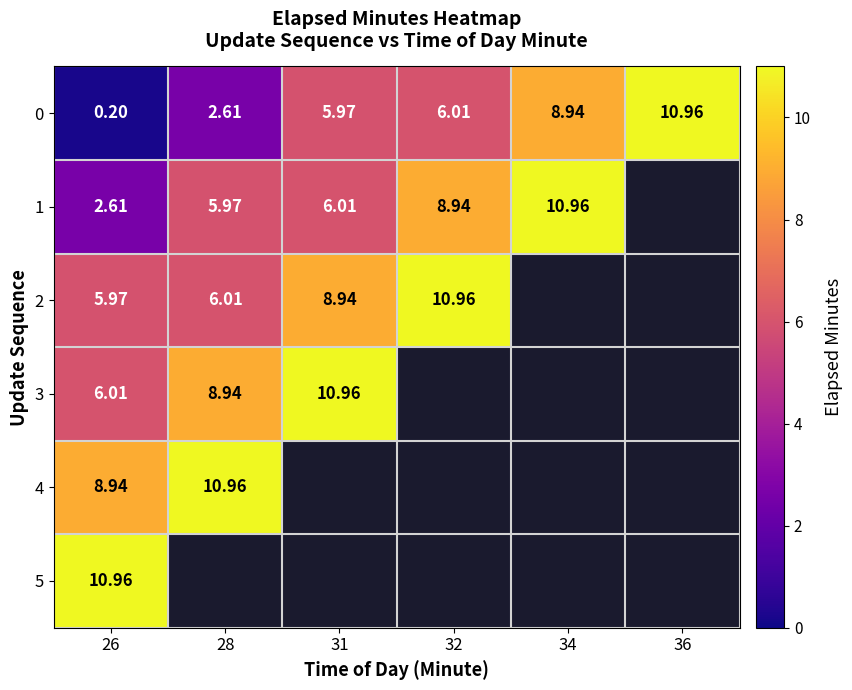

Is the value of 3 at 28 greater than the value of 1 at 28?

Yes